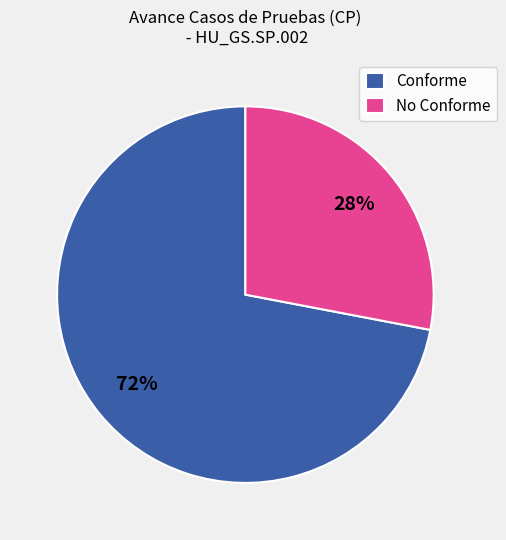

Which category accounts for the majority?

Conforme